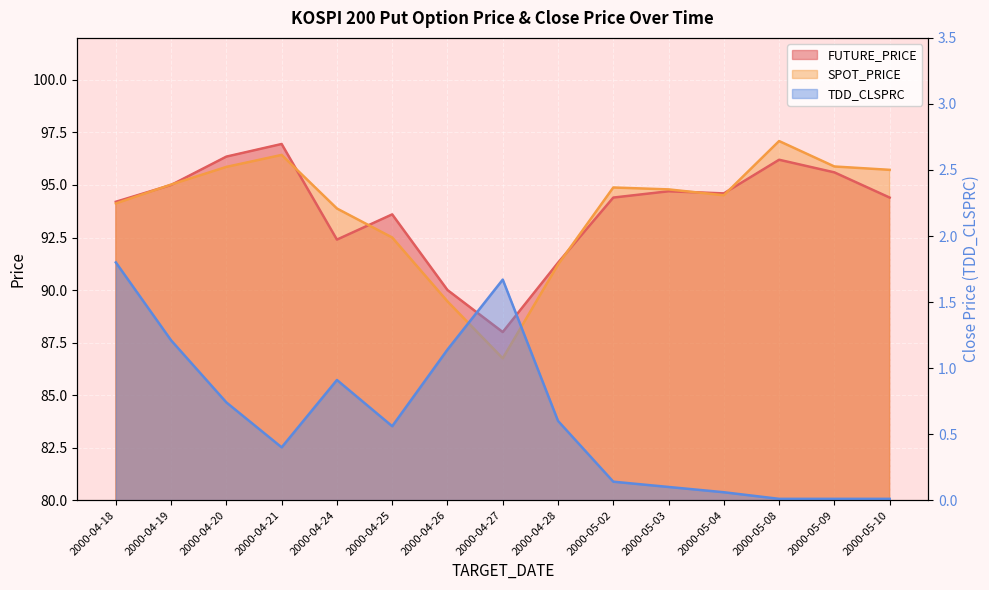

Rank the categories by FUTURE_PRICE value from highest to lowest.

2000-04-21, 2000-04-20, 2000-05-08, 2000-05-09, 2000-04-19, 2000-05-03, 2000-05-04, 2000-05-02, 2000-05-10, 2000-04-18, 2000-04-25, 2000-04-24, 2000-04-28, 2000-04-26, 2000-04-27